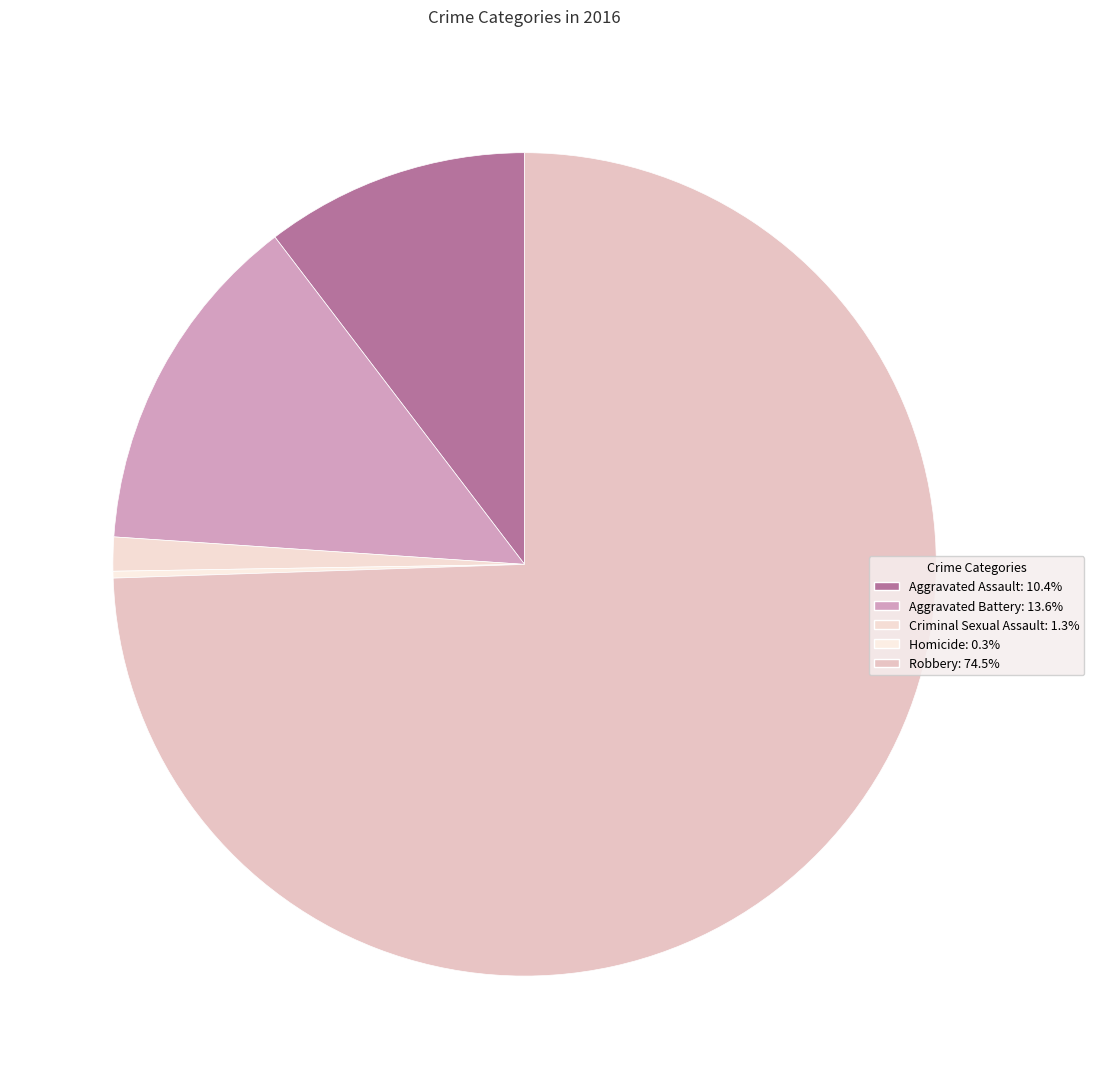

What is the smallest slice in the pie chart?

Homicide